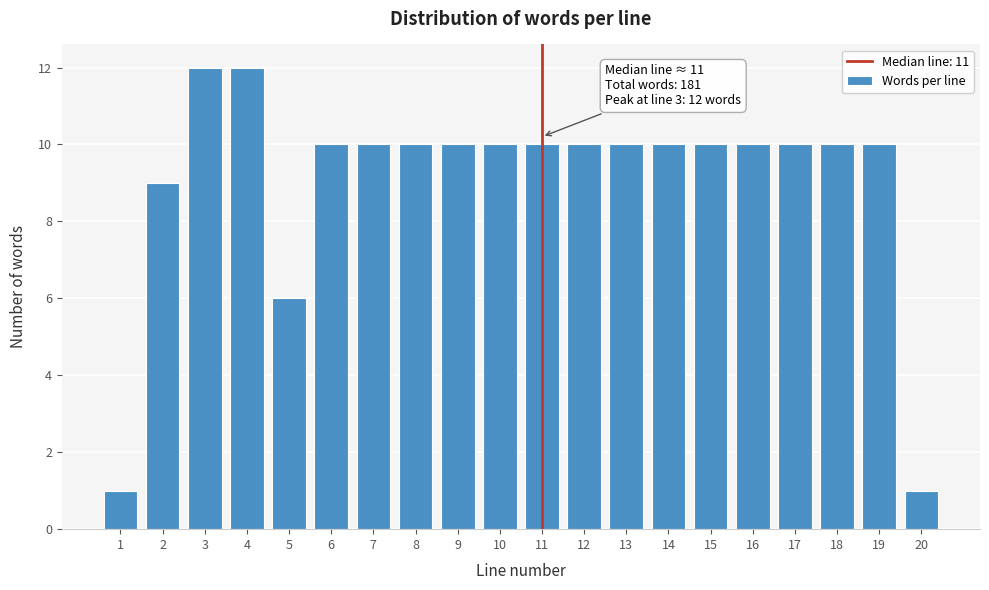

Reading left to right, extract all data points from this chart.

1	9	12	12	6	10	10	10	10	10	10	10	10	10	10	10	10	10	10	1